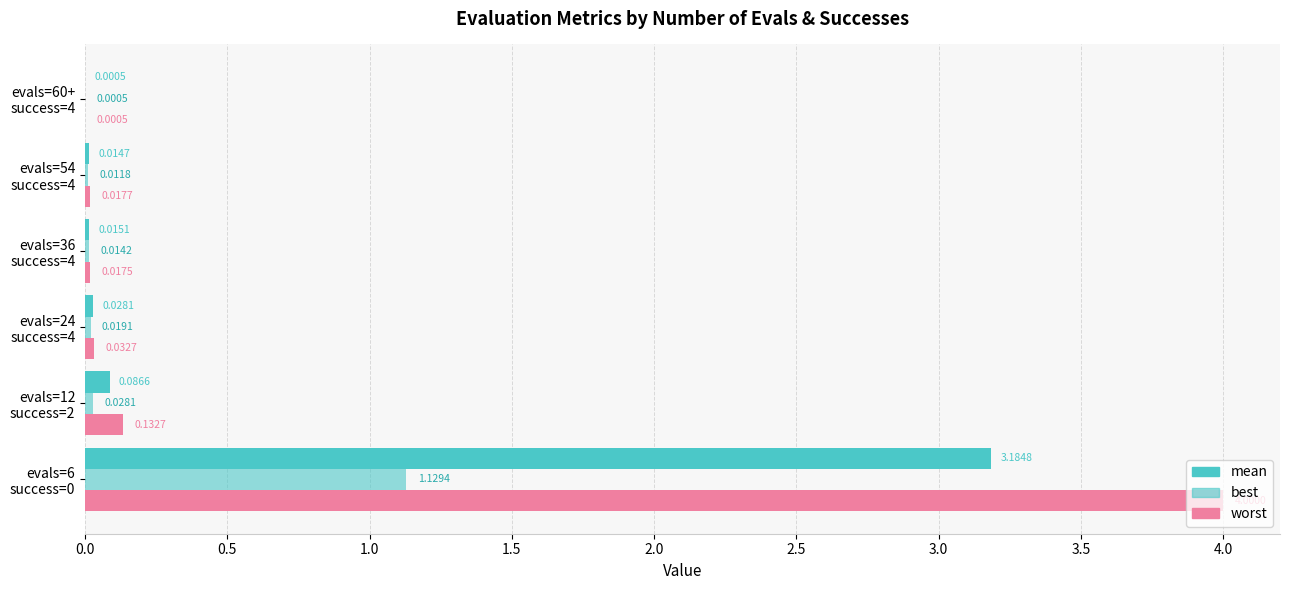

What position from the left is evals=24 success=4?

3